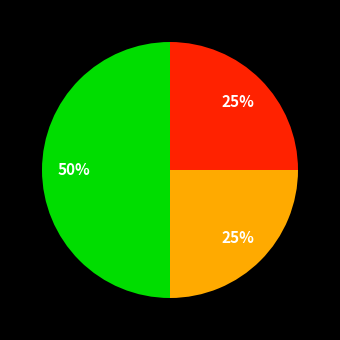

Count the number of slices in the pie.

3